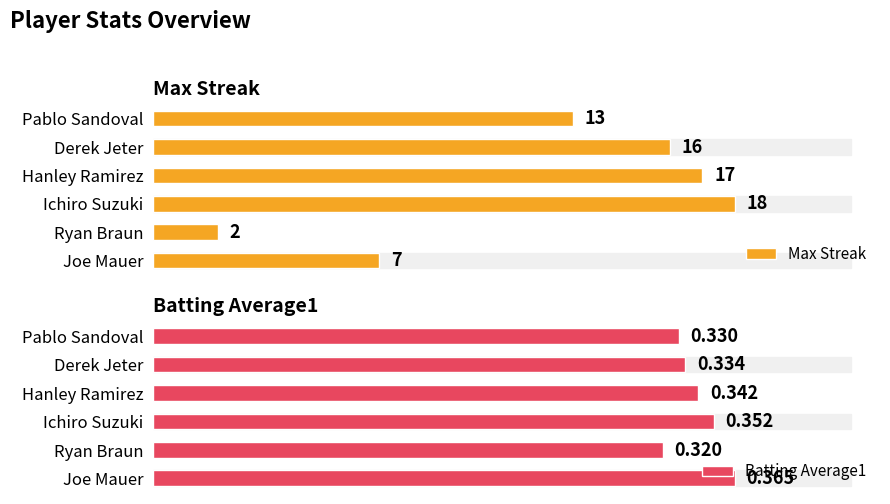

Are the bars grouped side by side (vs. stacked)?

Yes